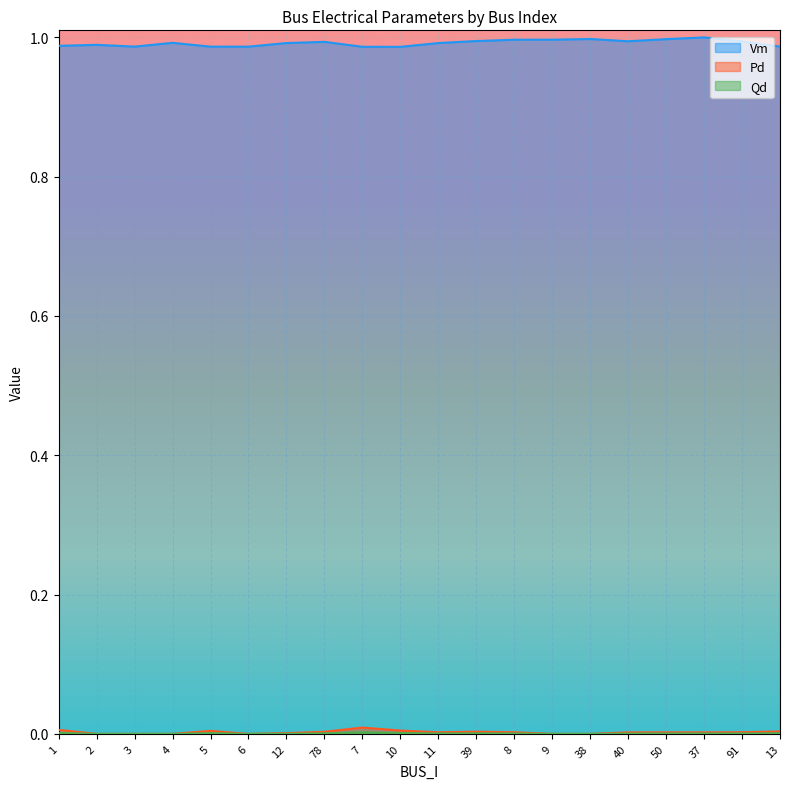

How many distinct data groups are displayed?

3